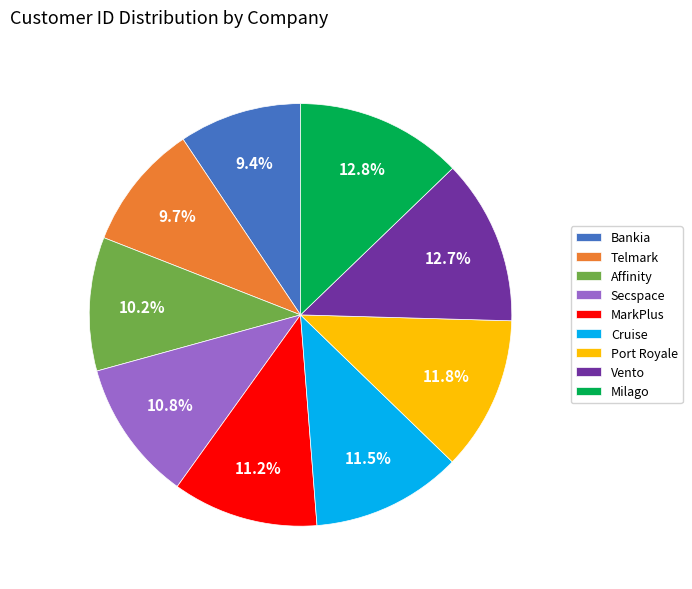

Is there a majority slice in this chart?

No